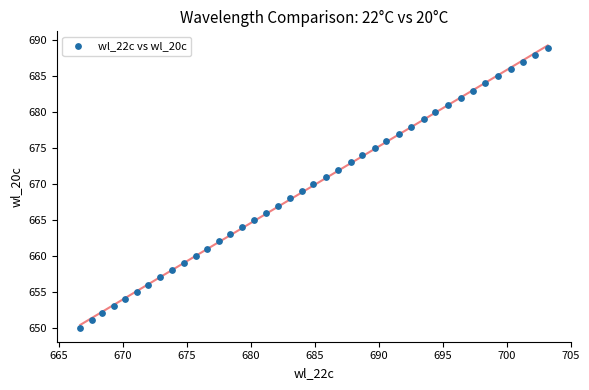

What is the range of Y values (max minus min)?

39